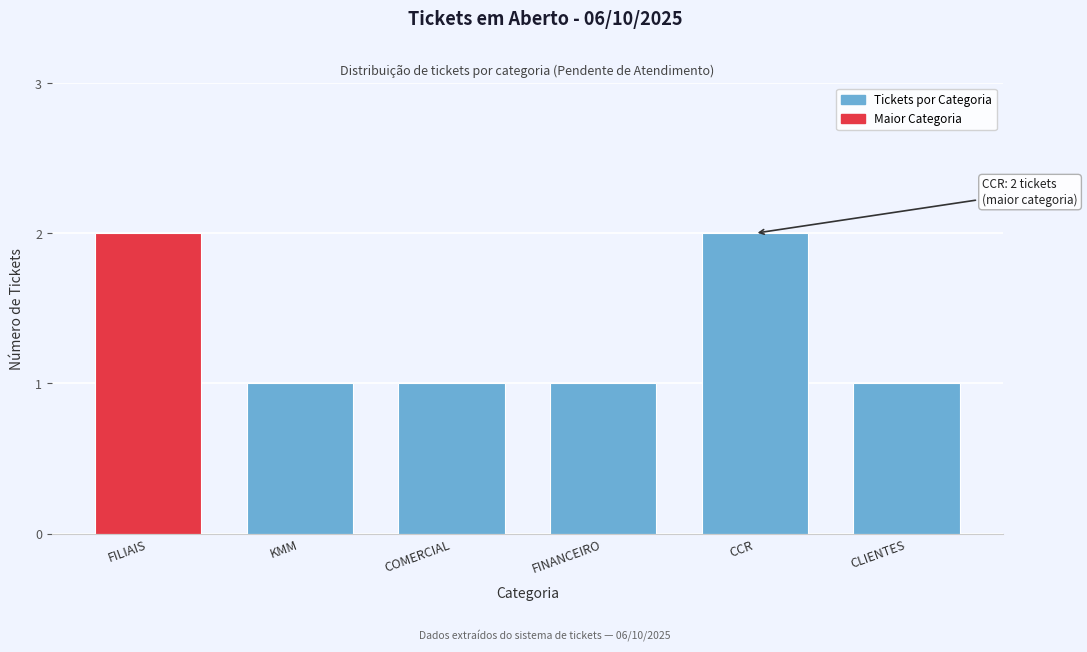

Reading left to right, extract all data points from this chart.

FILIAIS=2	KMM=1	COMERCIAL=1	FINANCEIRO=1	CCR=2	CLIENTES=1